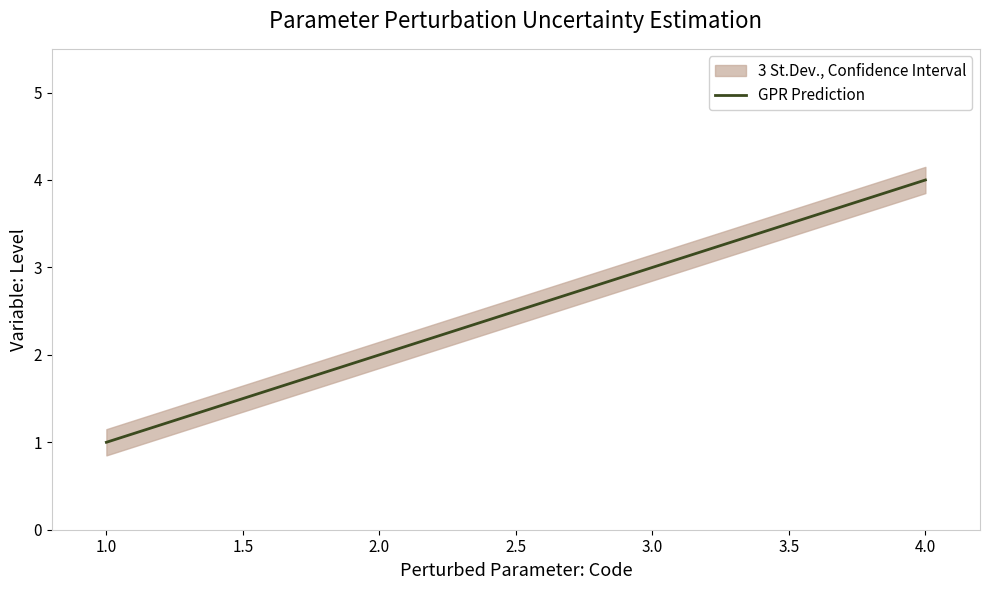

What is the greatest value displayed?

4